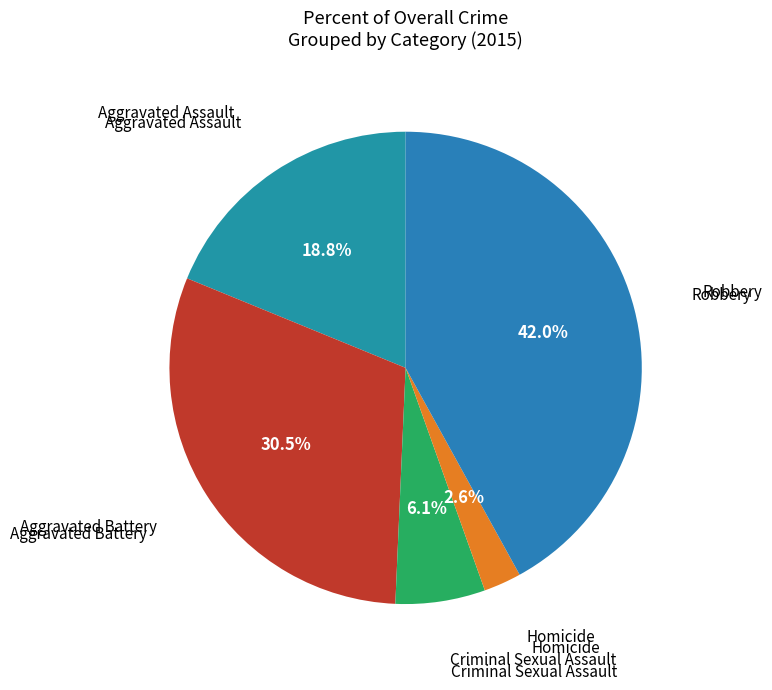

Which slice is the largest?

Robbery